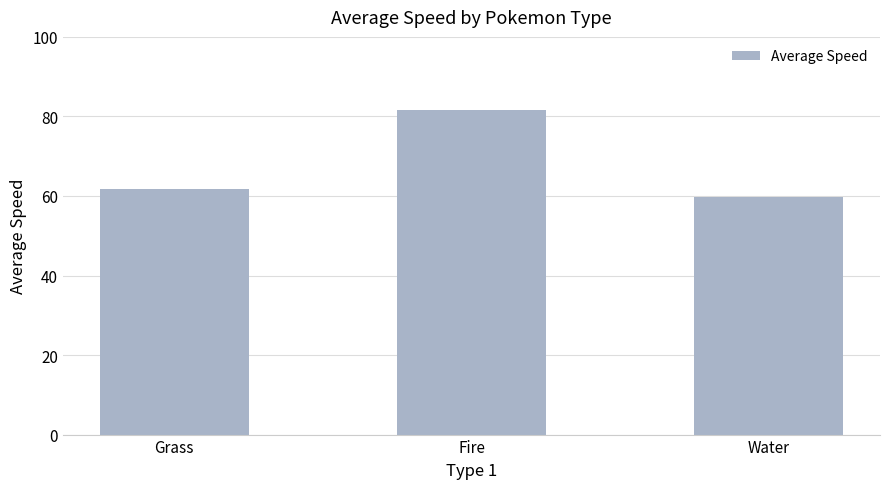

What is the ratio of the value at Water to the value at Grass?

1.0